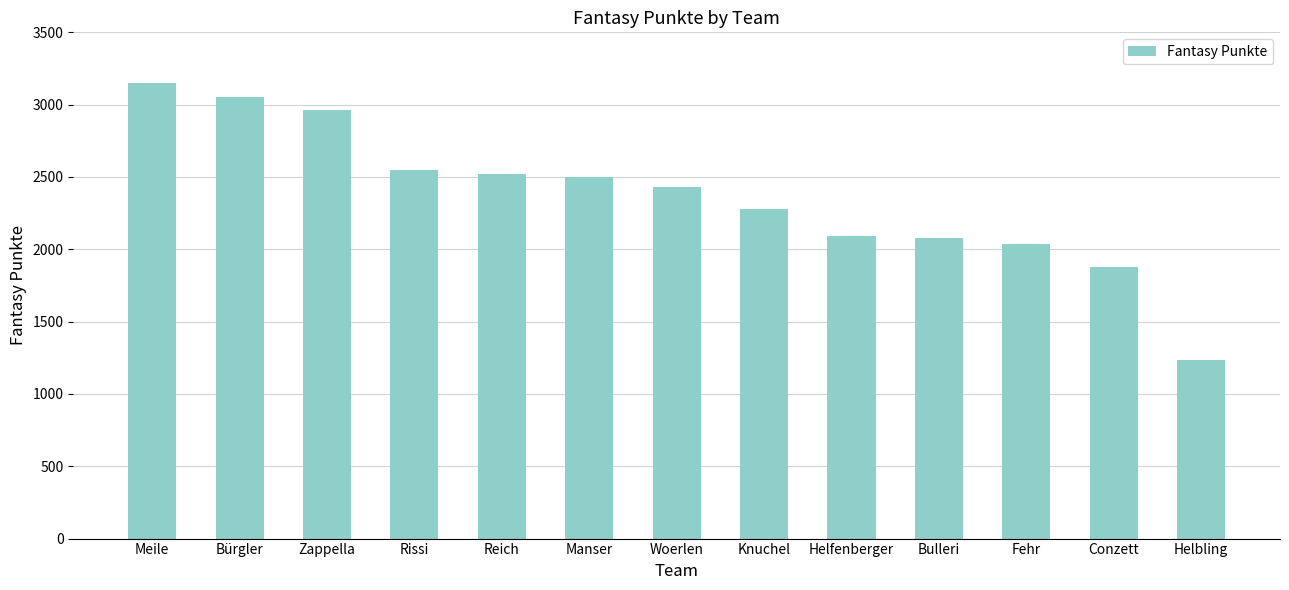

Which has a higher value, Reich or Zappella?

Zappella